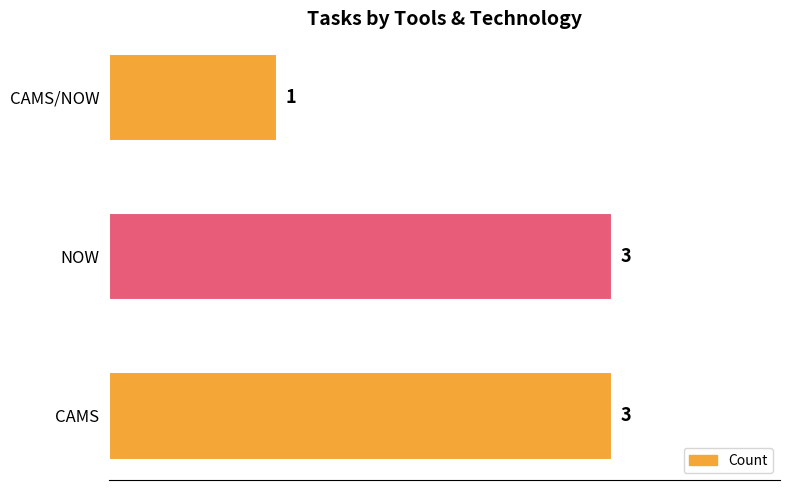

What is the difference between the maximum and minimum values?

2